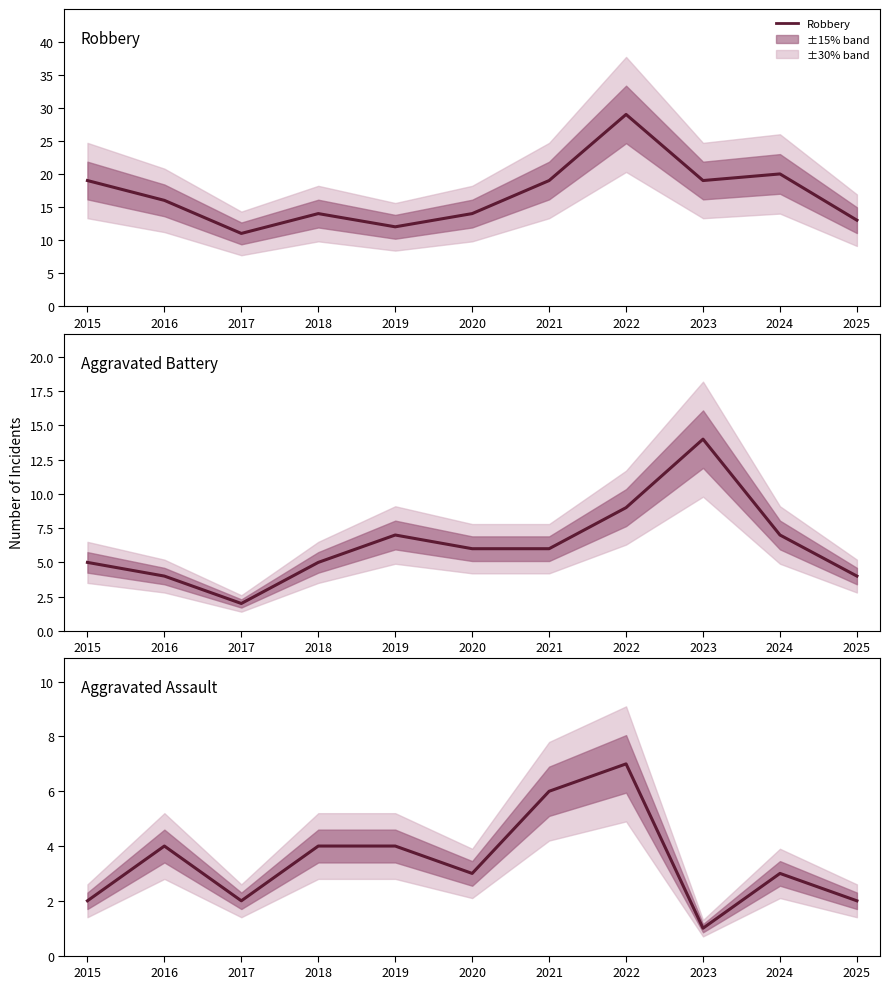

Reading left to right, transcribe all the data shown in this chart.

Robbery: 19	16	11	14	12	14	19	29	19	20	13
Aggravated Battery: 5	4	2	5	7	6	6	9	14	7	4
Aggravated Assault: 2	4	2	4	4	3	6	7	1	3	2